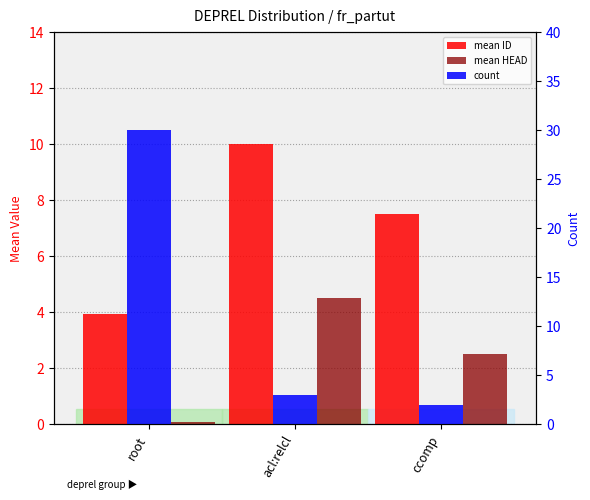

True or false: count has a value of 3.0 at ccomp.

False